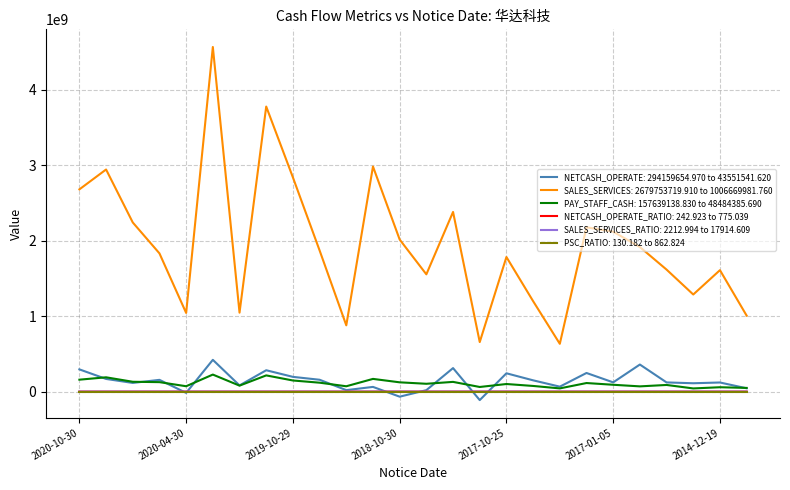

True or false: SALES_SERVICES: 2679753719.910 to 1006669981.760 and PSC_RATIO: 130.182 to 862.824 intersect in this chart.

False